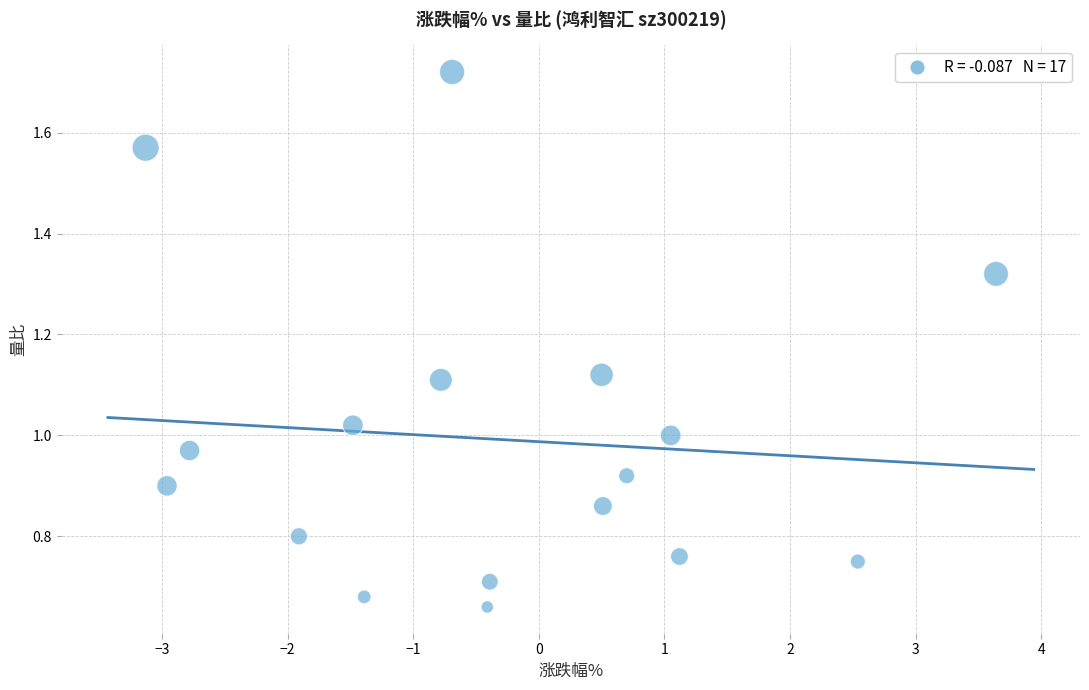

What is the range of X values (max minus min)?

6.8